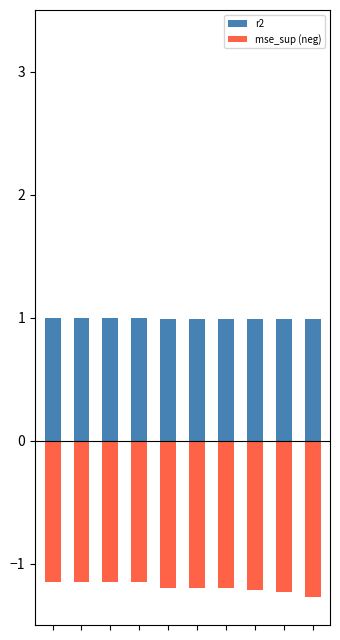

What is the value of the mse_sup (neg) bar at the 5th from the left?

-1.2